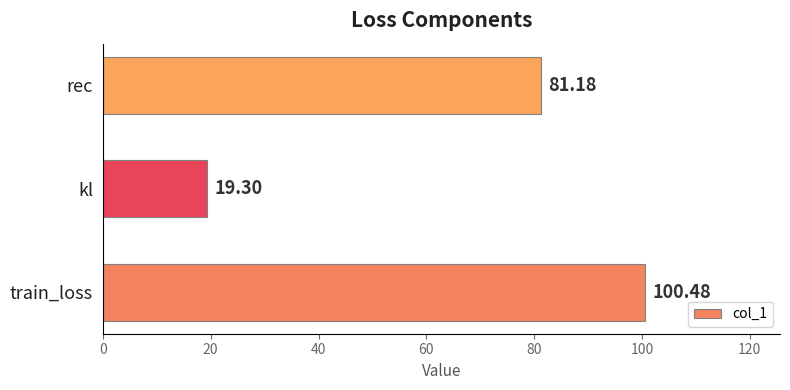

What is the difference between the maximum and minimum values?

81.2